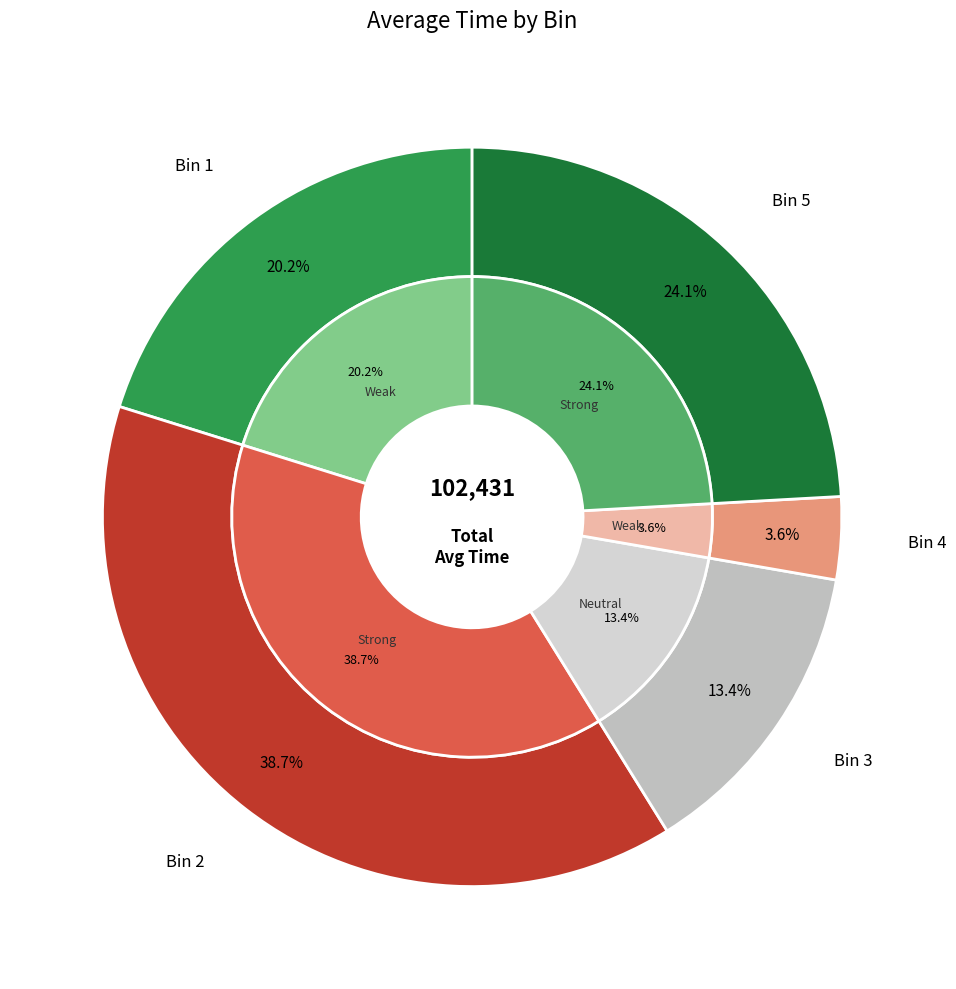

What is the total percentage of Bin 4 and Bin 5?

27.7%